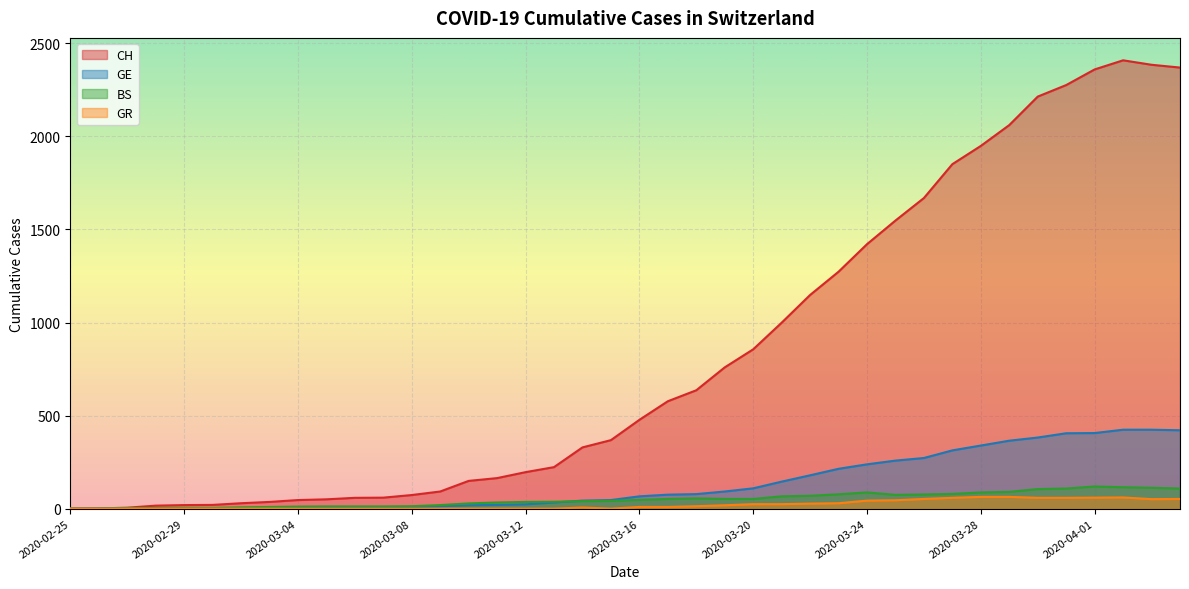

How many intersections are there between BS and GE?

2